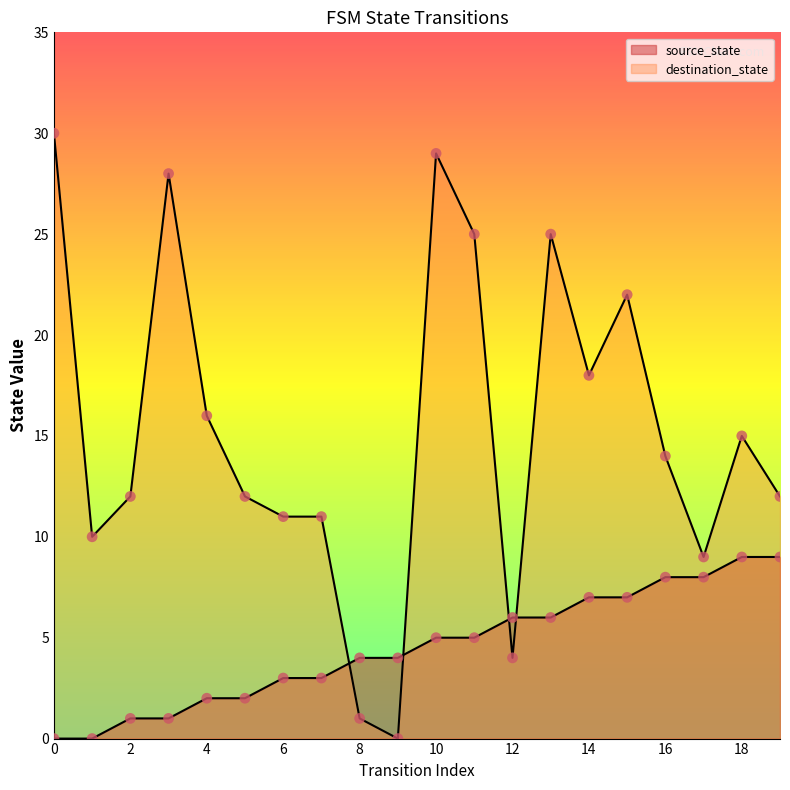

Which series reaches the maximum Y coordinate?

destination_state